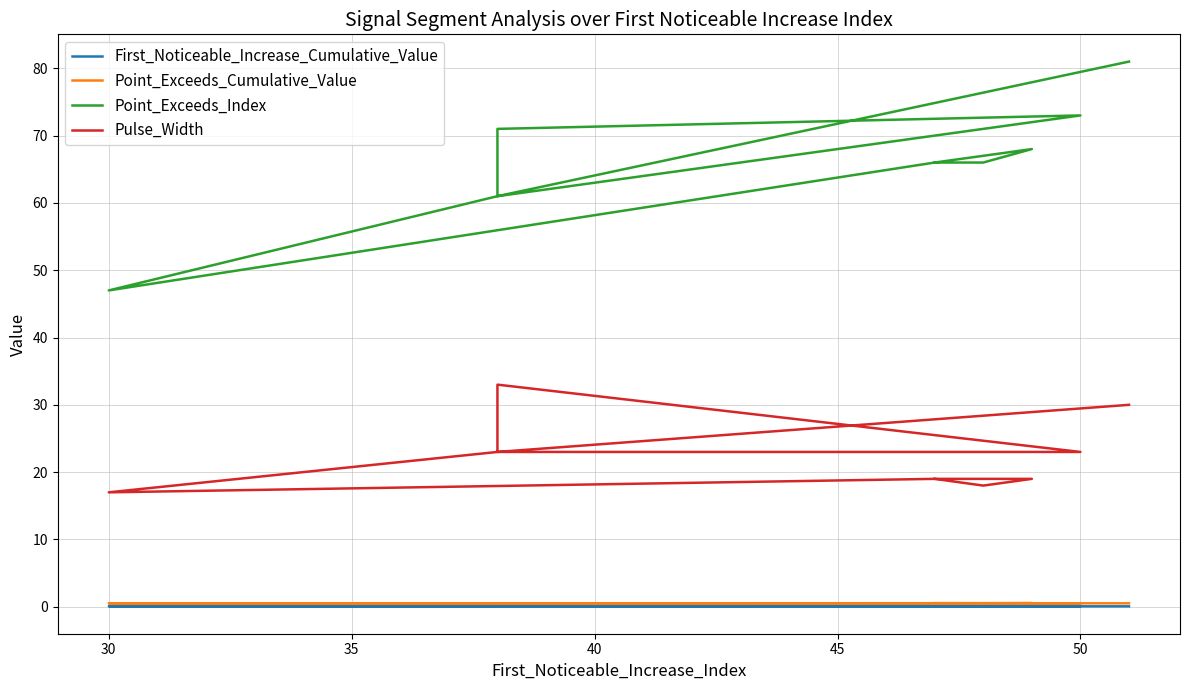

True or false: First_Noticeable_Increase_Cumulative_Value and Point_Exceeds_Index cross at least once.

False